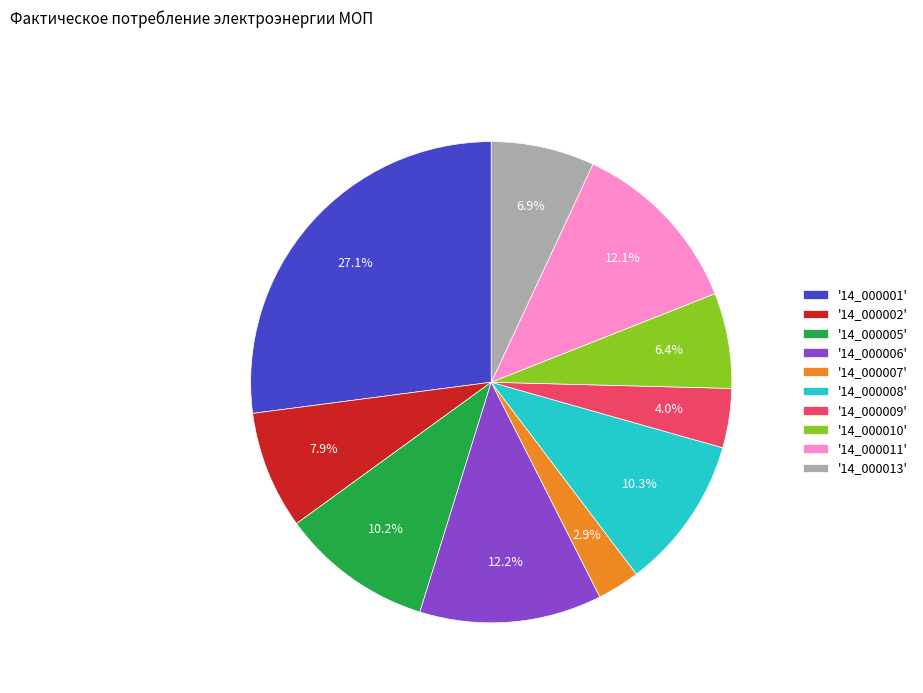

Which category has the smallest portion of the pie?

'14_000007'